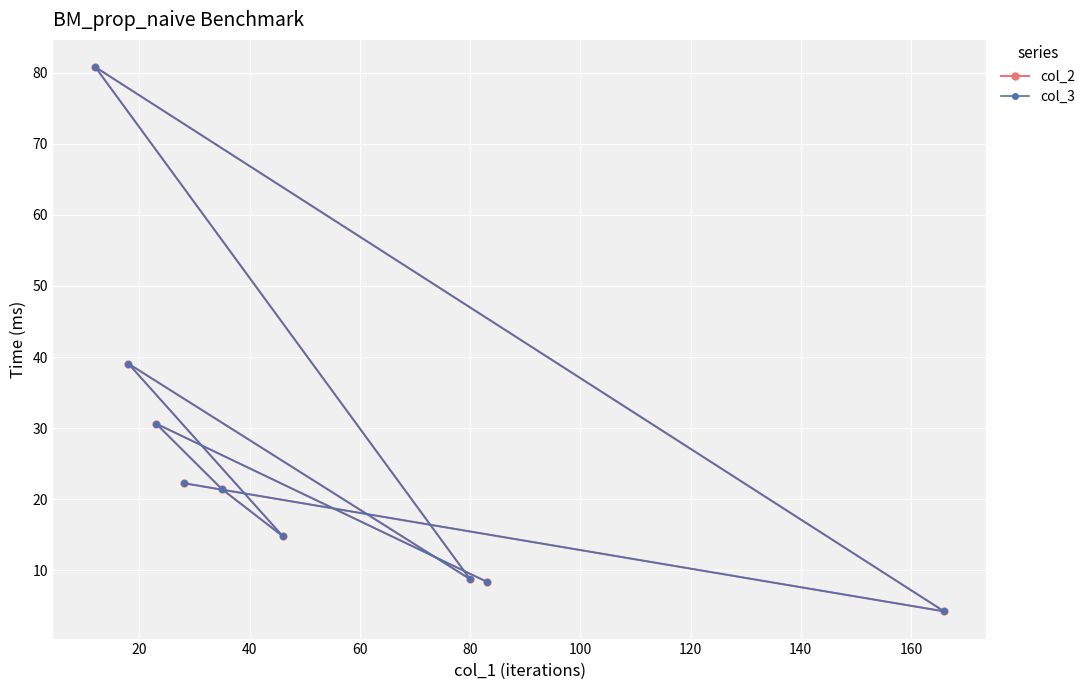

What is the minimum value for col_3?

4.2